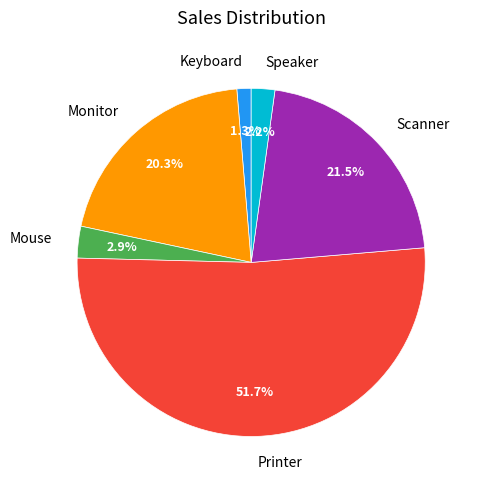

Rank the categories by value from lowest to highest.

Keyboard, Speaker, Mouse, Monitor, Scanner, Printer